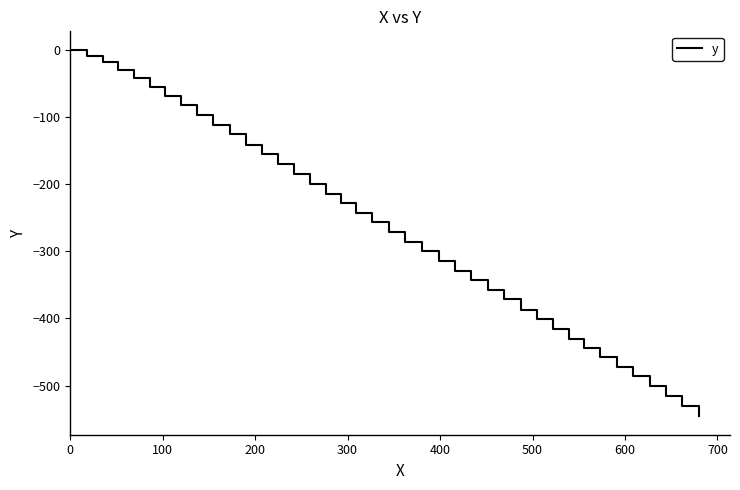

What is the difference between the maximum and minimum values?

545.9